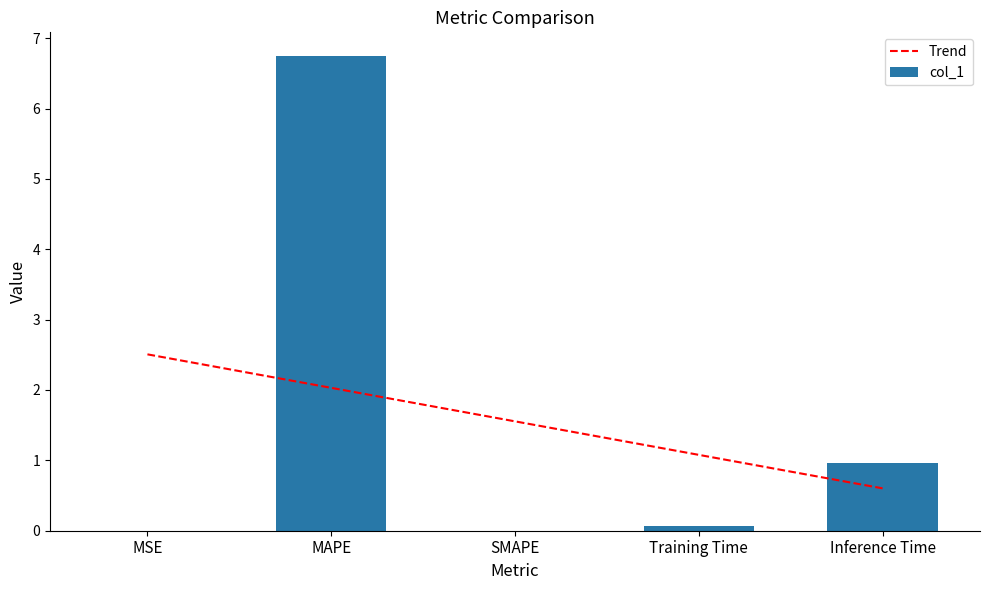

The value of col_1 at SMAPE is 4.3. True or false?

False